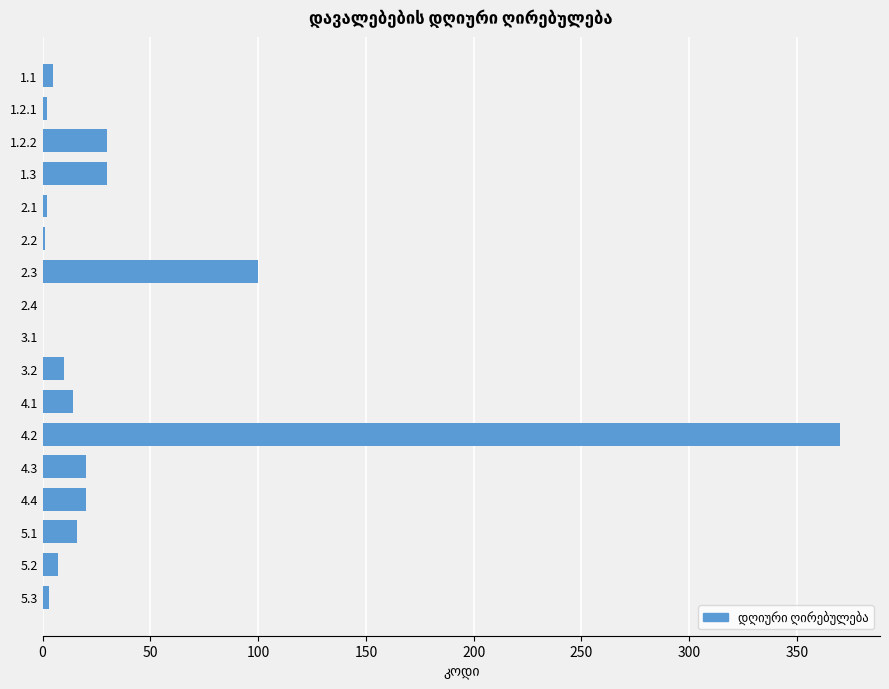

Is it true that the value at 3.1 is 0?

True